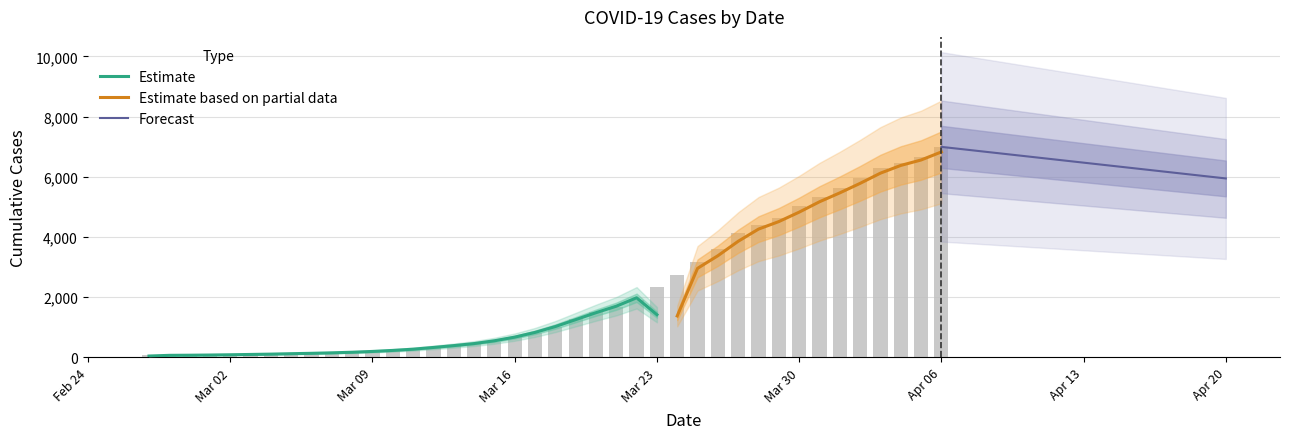

What is the ratio of the value at 2020-03-27 to the value at 2020-03-24?

1.5